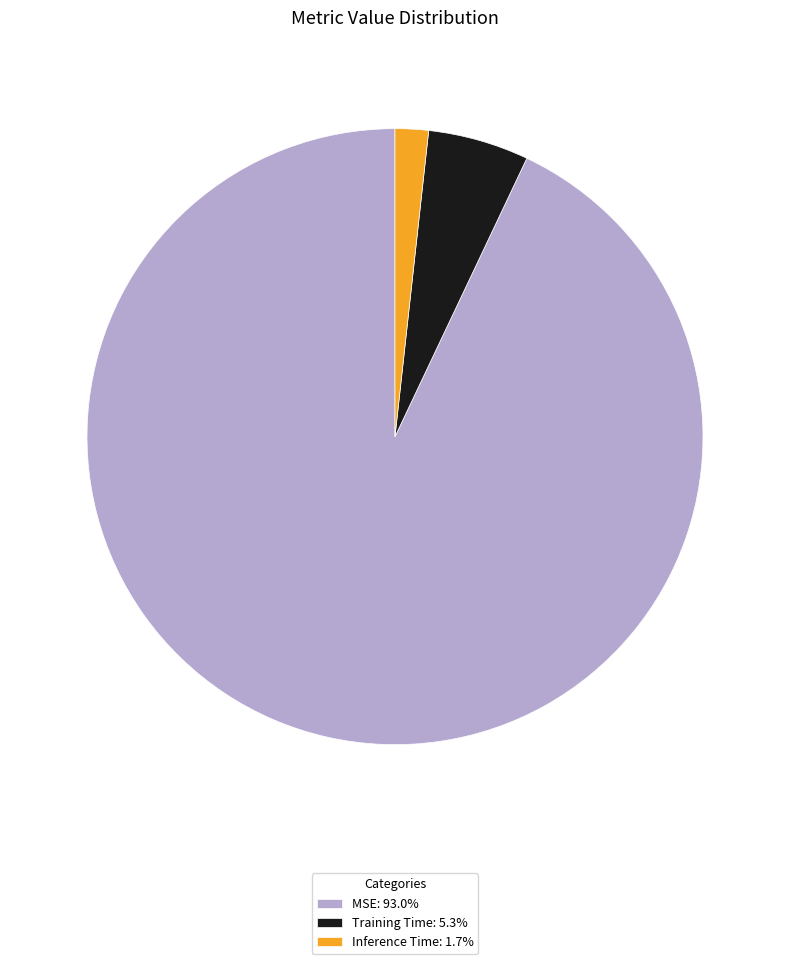

The Inference Time slice represents 9% of the pie. True or false?

False